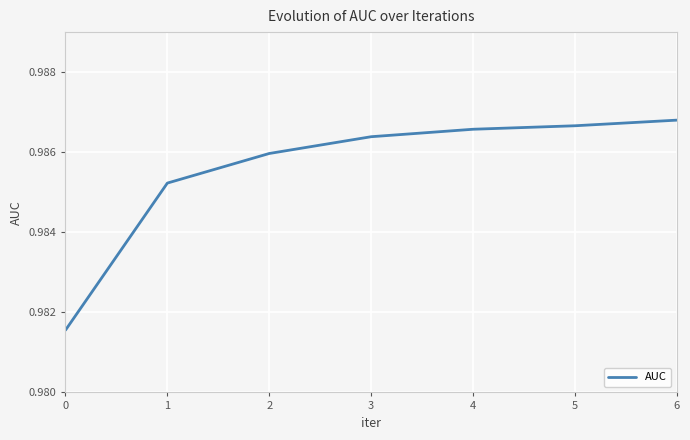

How many values are between 0 and 1?

7